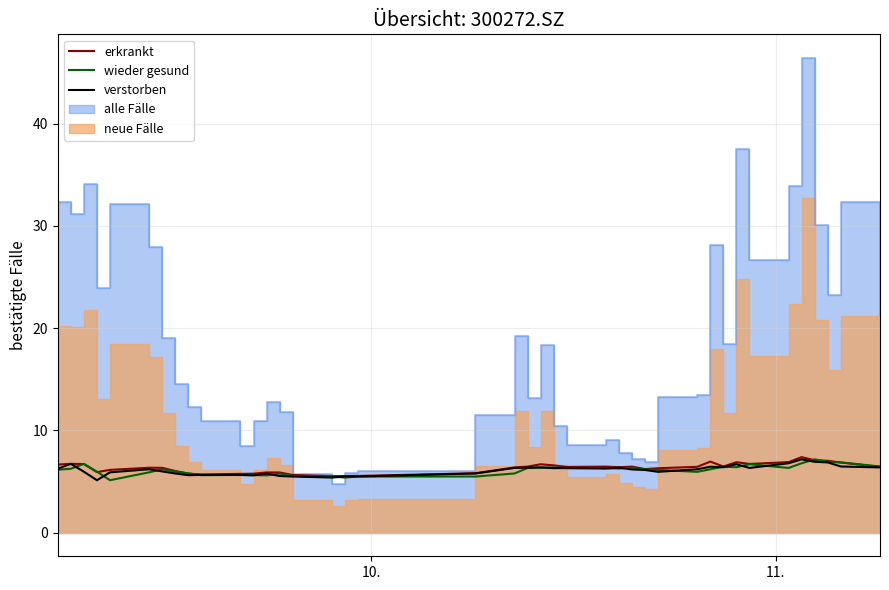

Does the chart have visible grid lines?

Yes